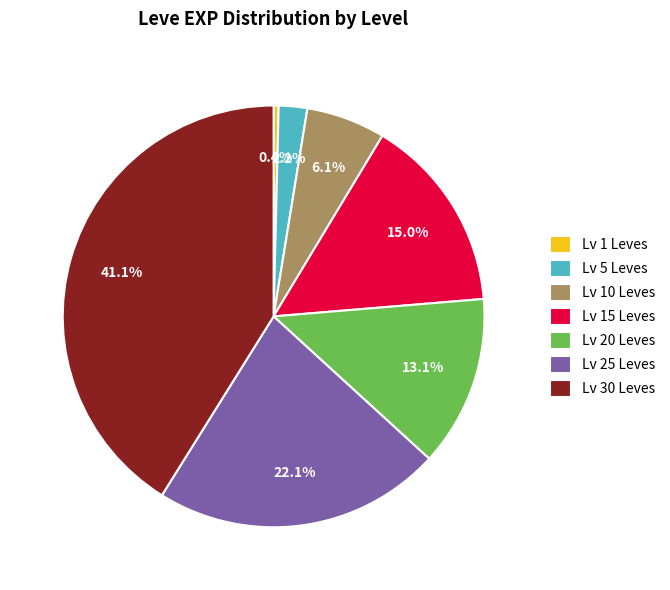

What is the smallest slice in the pie chart?

Lv 1 Leves